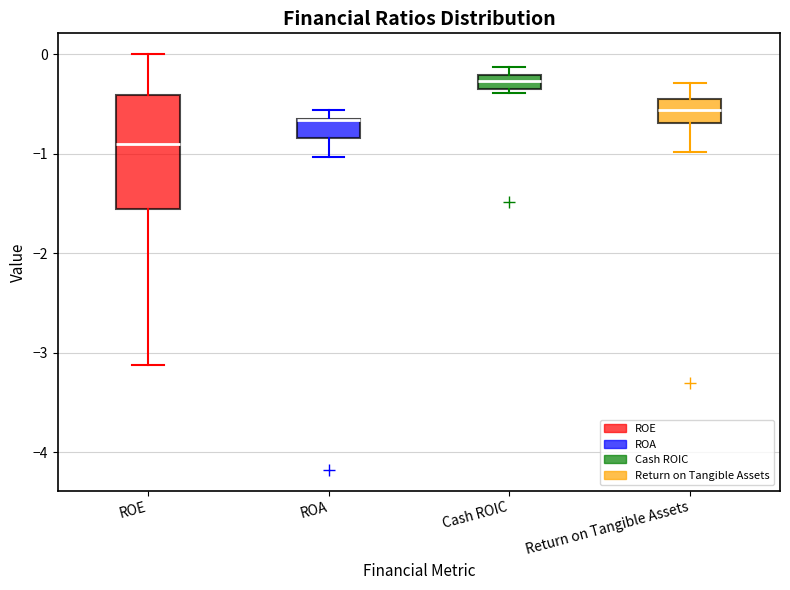

Comparing the boxes themselves (not the whiskers), which one is the tallest?

ROE